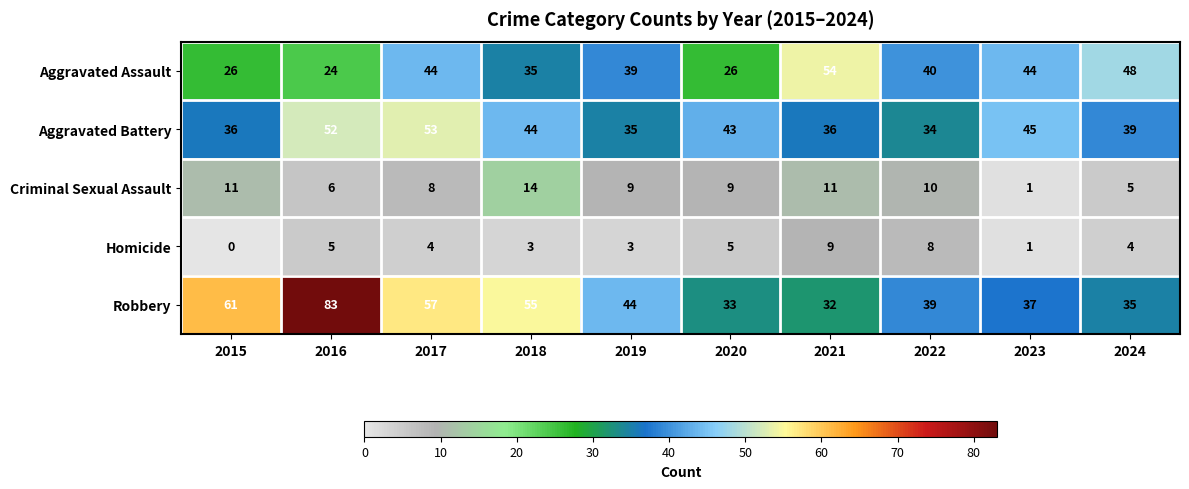

What is the difference between the maximum and minimum values in the Robbery series?

51